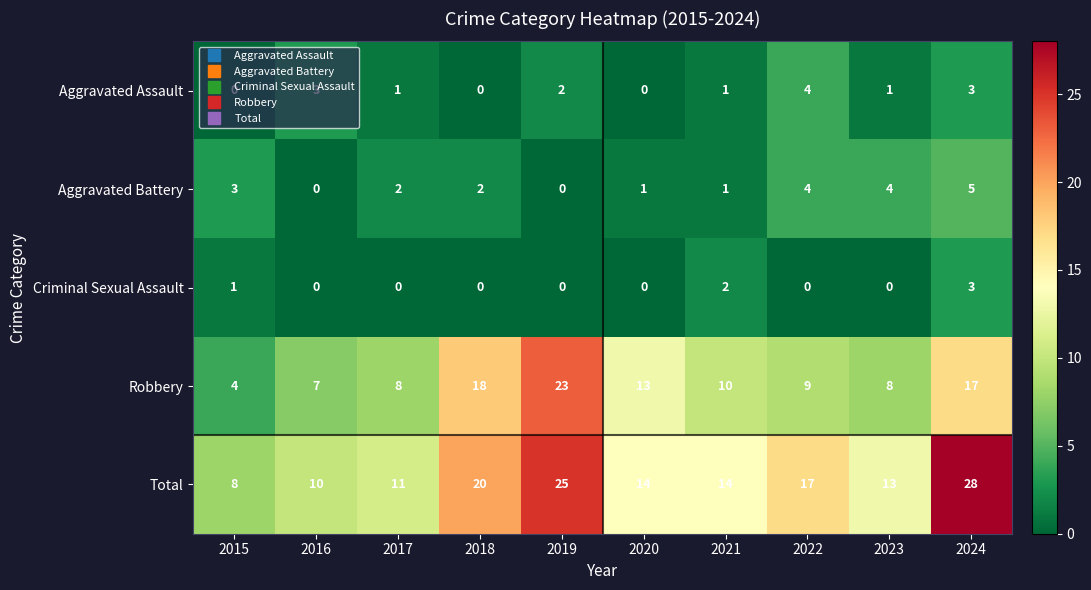

How many Aggravated Battery values are between 1 and 4?

7